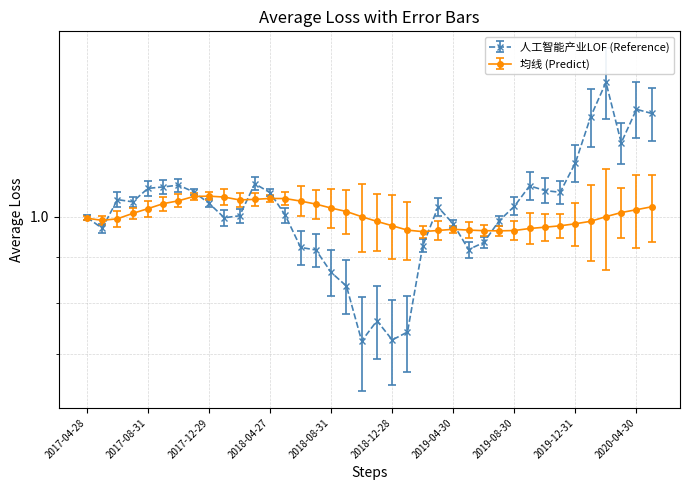

What is the maximum value for 人工智能产业LOF?

1.4